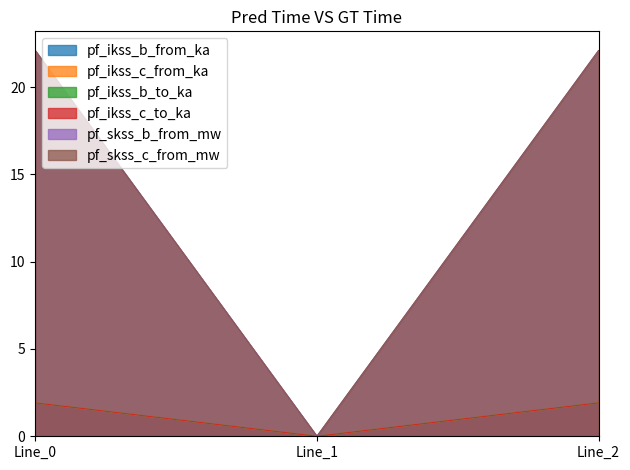

What is the difference between the pf_ikss_b_to_ka values at Line_1 and Line_2?

1.9